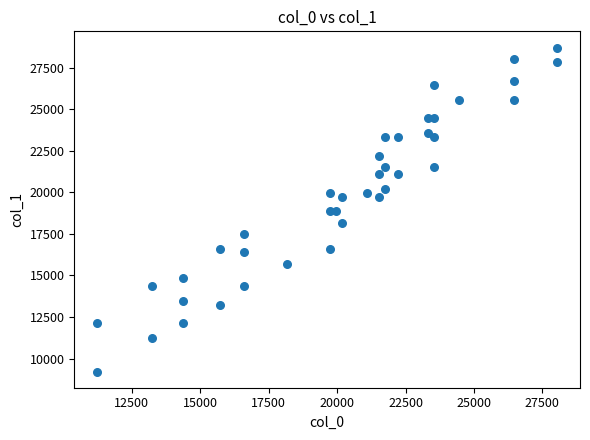

What is the range of X values (max minus min)?

16799